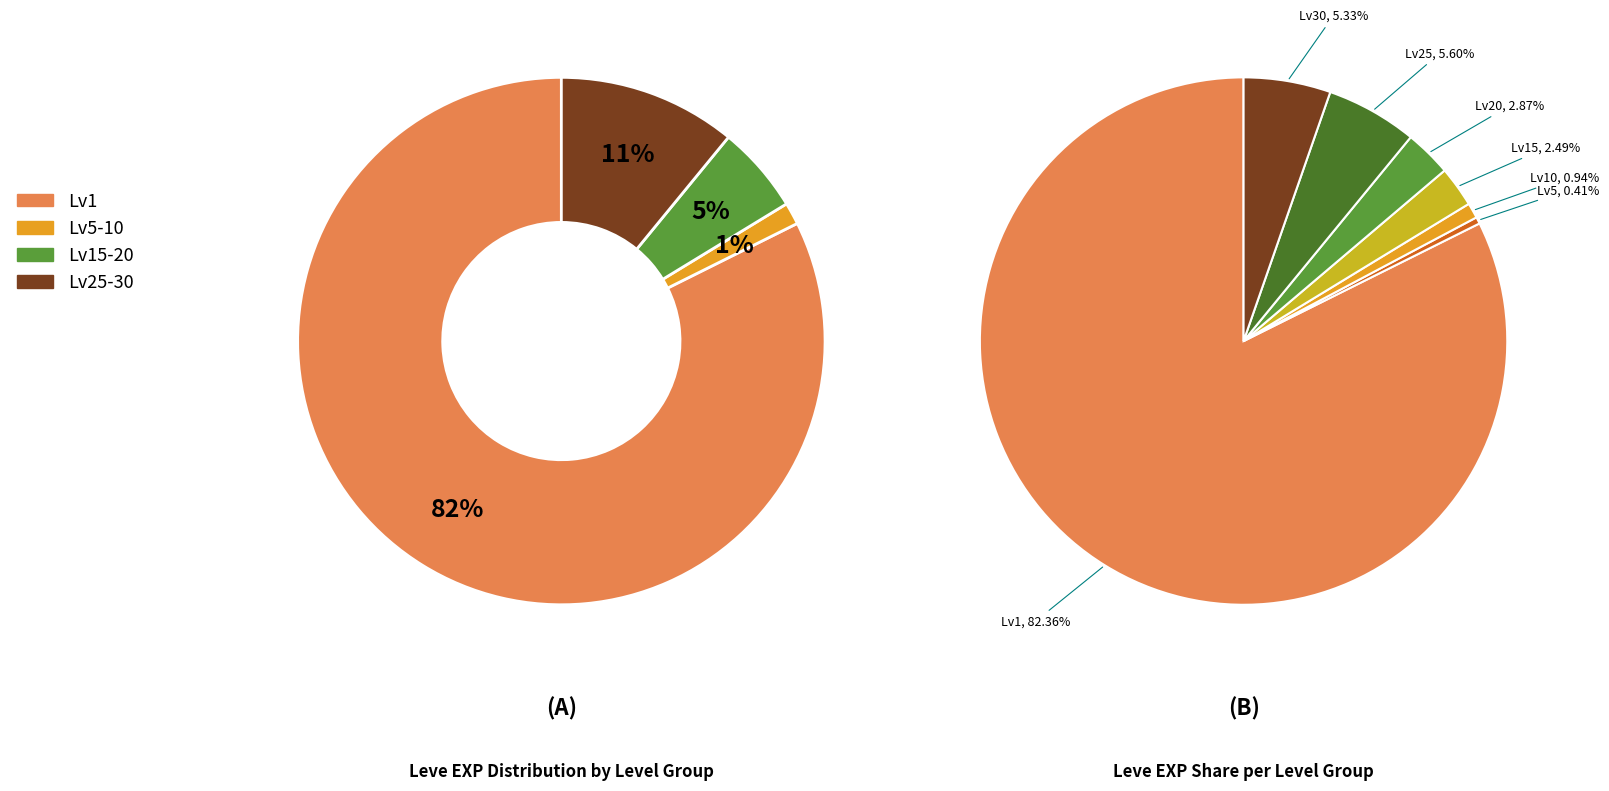

True or false: Level 10 accounts for 1% of the total.

True